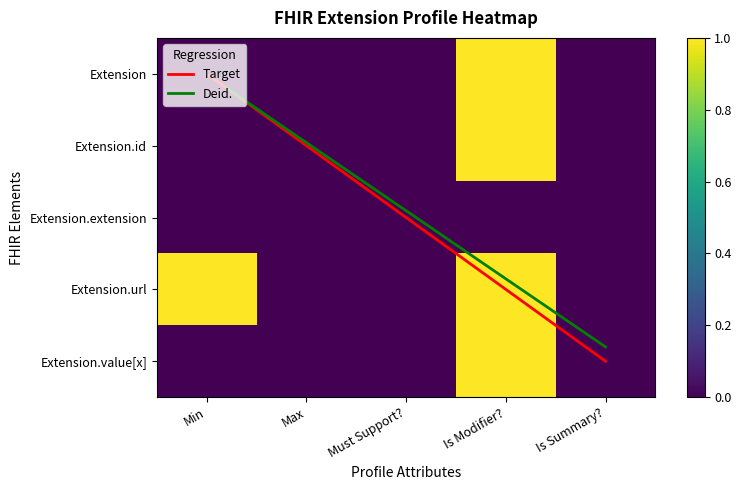

What is the maximum value for Extension.url?

1